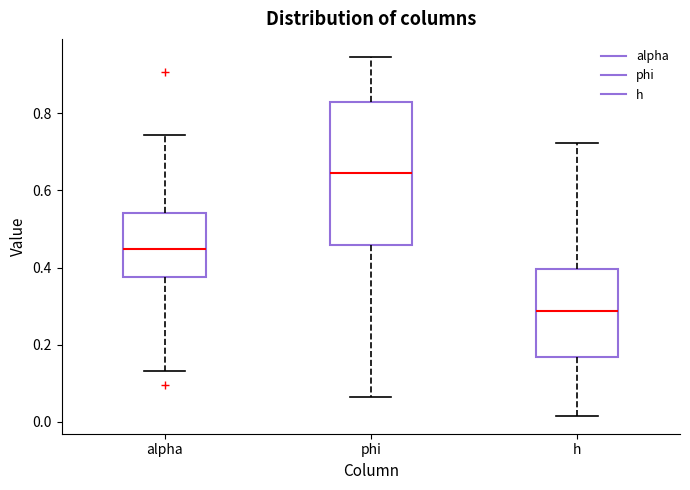

Reading left to right, read every box against the y-axis: the position of its median line, the range the box covers, and the ends of its whiskers. The values are not printed on the chart, so give them approximately, as read against the axis.

alpha: median 0.44, box 0.38 to 0.54, whiskers 0.14 to 0.74
phi: median 0.64, box 0.46 to 0.82, whiskers 0.06 to 0.94
h: median 0.28, box 0.16 to 0.40, whiskers 0.02 to 0.72